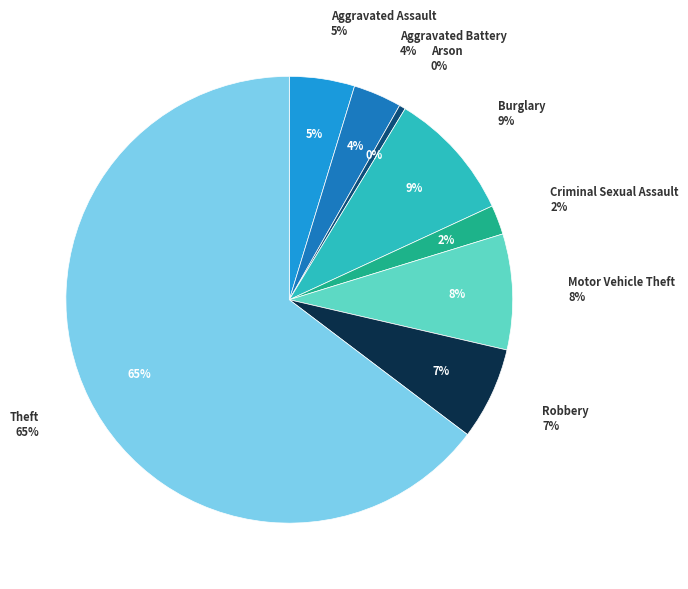

Rank the categories by value from highest to lowest.

Theft, Burglary, Motor Vehicle Theft, Robbery, Aggravated Assault, Aggravated Battery, Criminal Sexual Assault, Arson